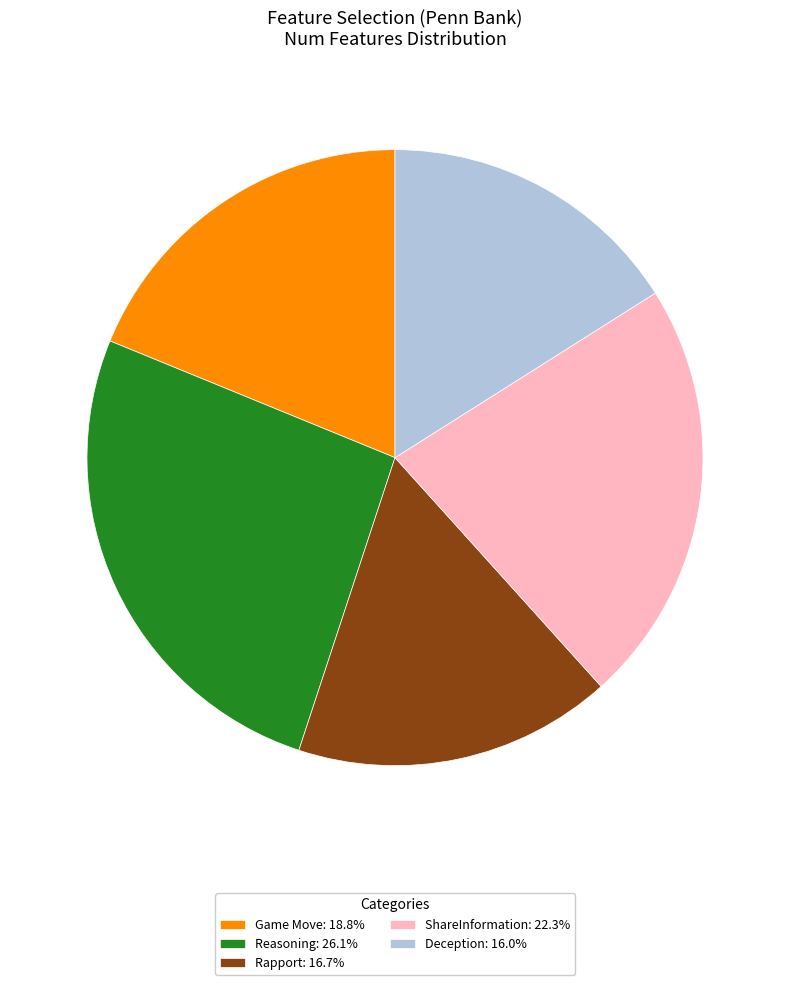

Does Deception represent more than half of the total?

No